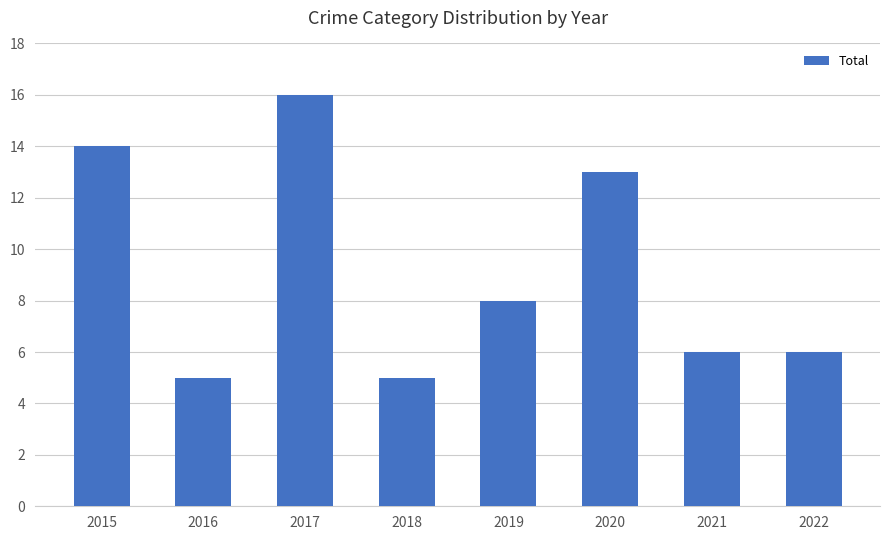

What is the approximate value at 2018, to the nearest 5?

5